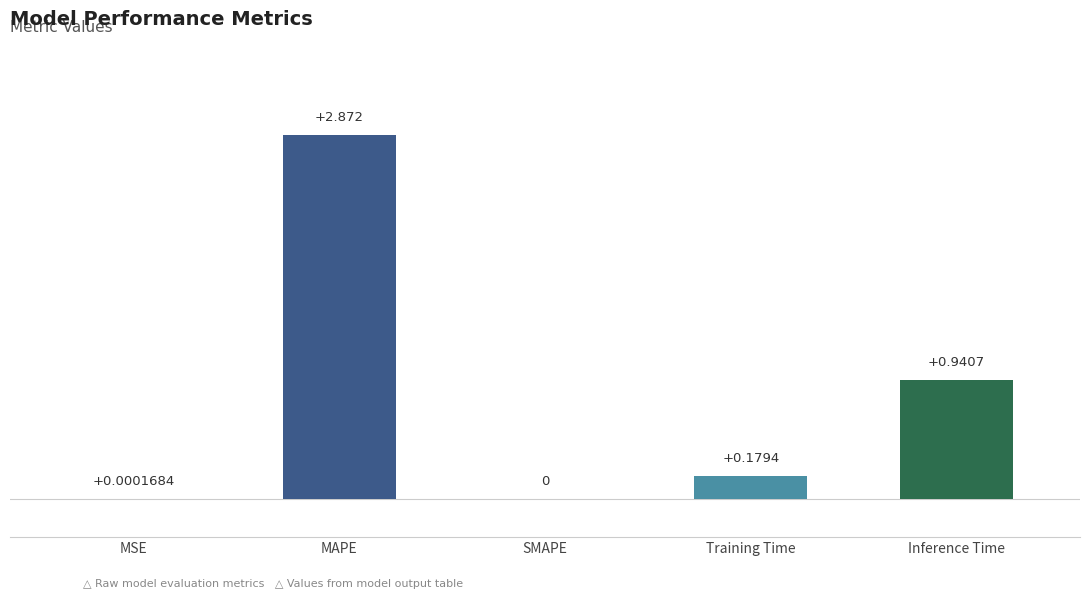

At which category does the chart reach its peak across all series?

MAPE